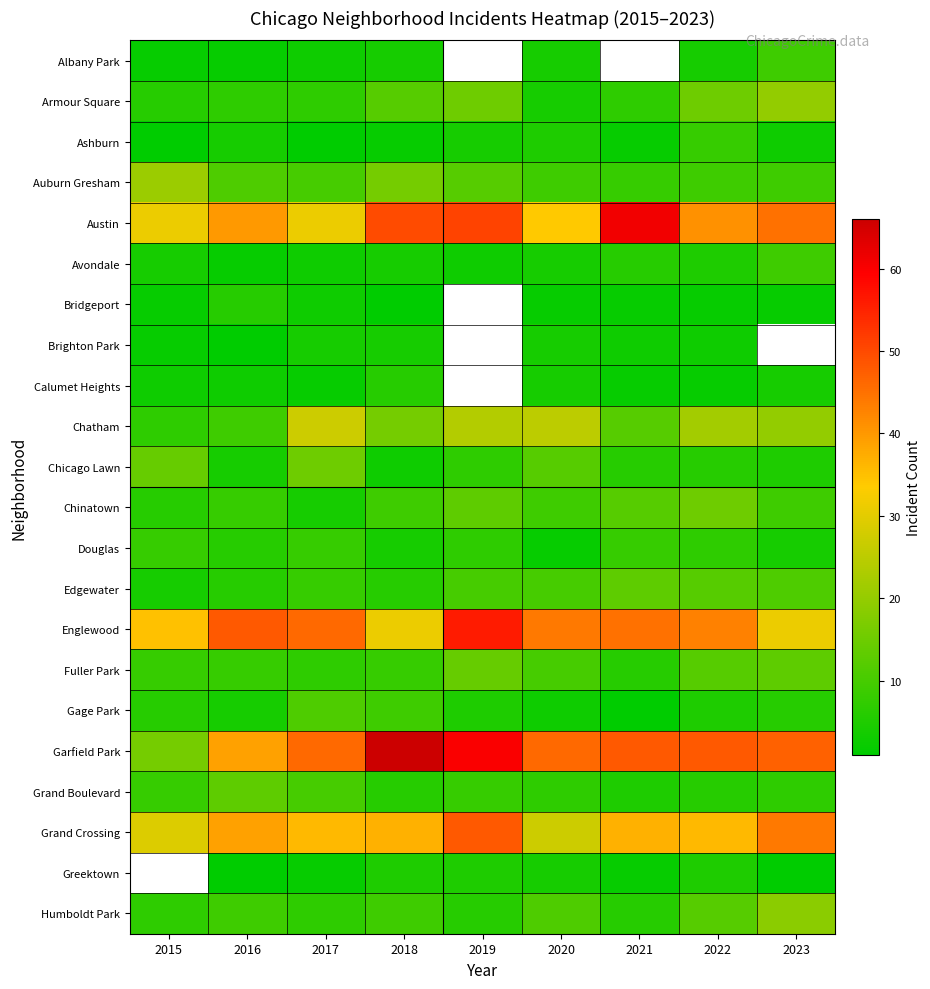

At 2020, list the series in order from largest to smallest.

Garfield Park, Englewood, Austin, Grand Crossing, Chatham, Chicago Lawn, Humboldt Park, Edgewater, Fuller Park, Auburn Gresham, Chinatown, Grand Boulevard, Ashburn, Albany Park, Armour Square, Avondale, Brighton Park, Calumet Heights, Greektown, Gage Park, Bridgeport, Douglas